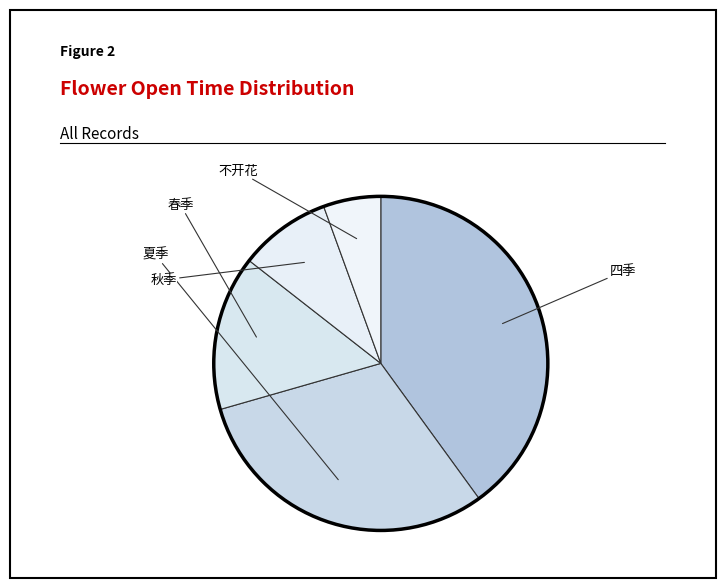

How many slices are in this pie chart?

5